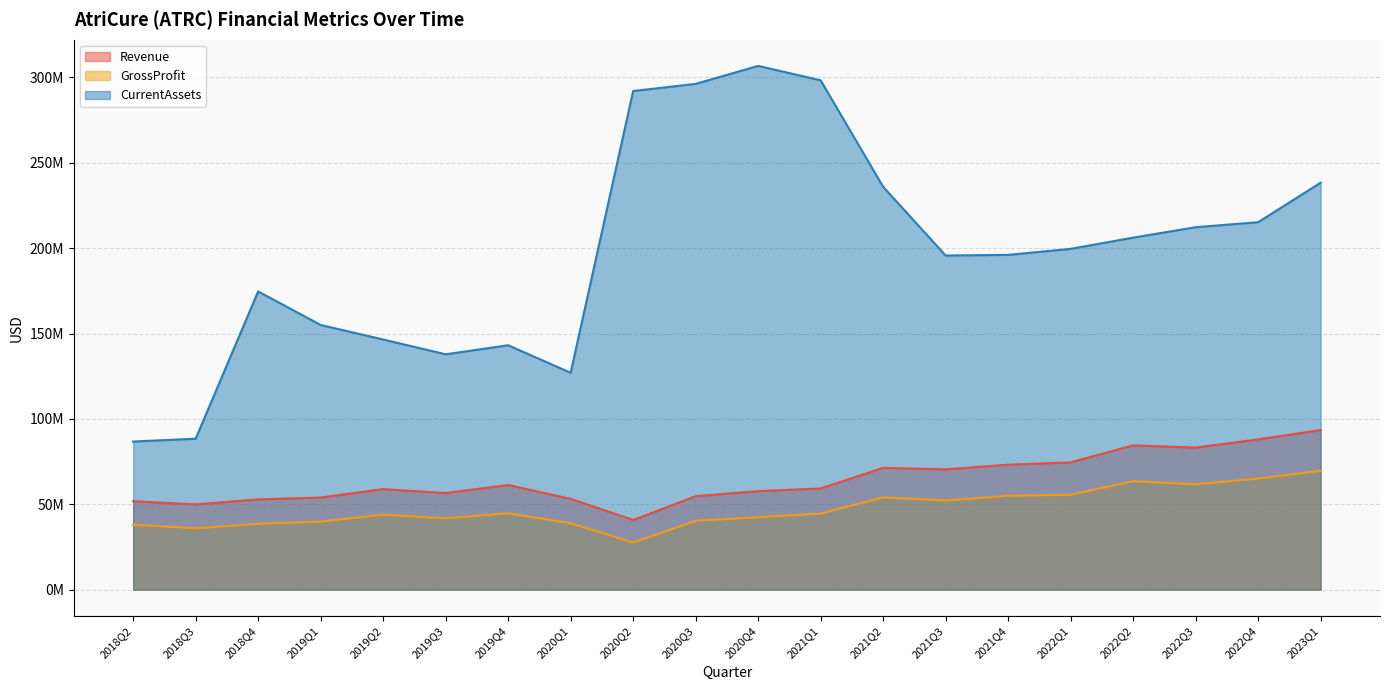

What is the difference between the highest and lowest values at 2020Q3?

255878000